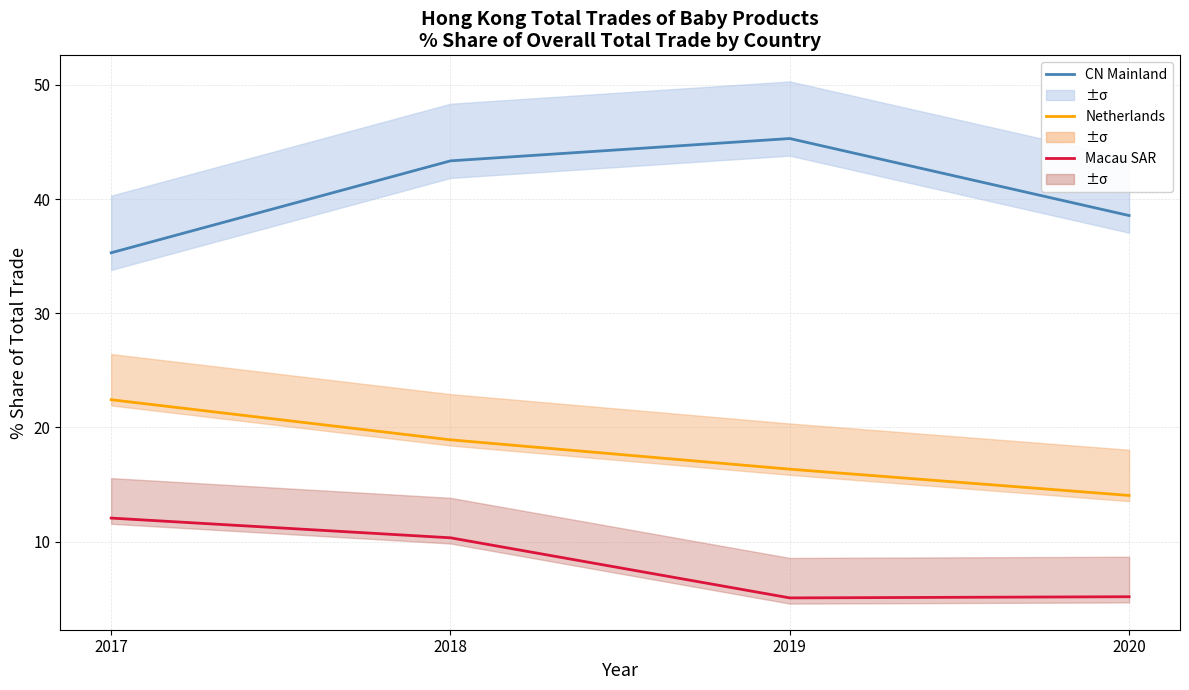

Is the value of CN Mainland at 2019 greater than the value of Netherlands at 2018?

Yes